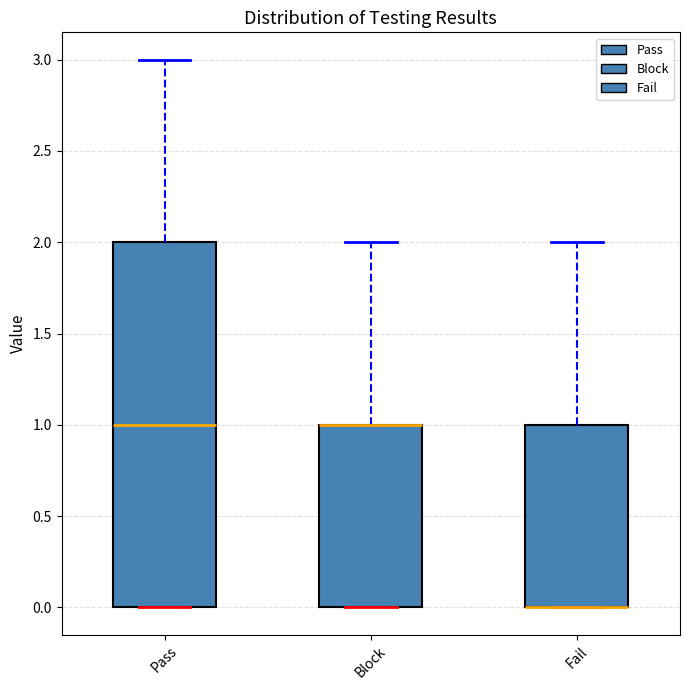

Reading left to right, read every box against the y-axis: the position of its median line, the range the box covers, and the ends of its whiskers. The values are not printed on the chart, so give them approximately, as read against the axis.

Pass: median 1, box 0 to 2, whiskers 0 to 3
Block: median 1 (drawn on the box's upper edge), box 0 to 1, whiskers 0 to 2
Fail: median 0 (drawn on the box's lower edge), box 0 to 1, whiskers 0 to 2